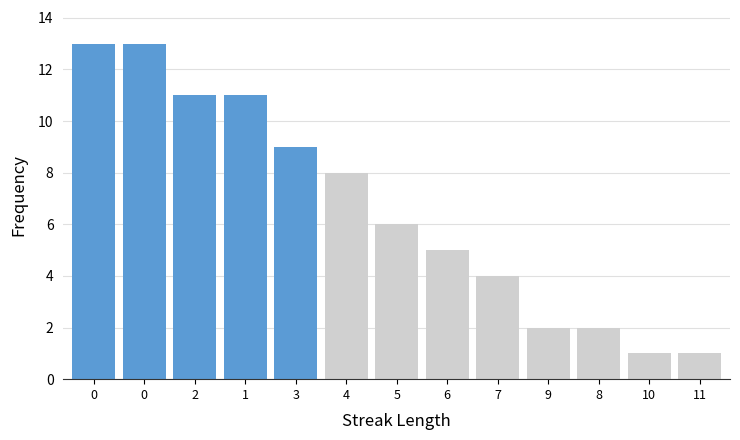

How many categories are shown in the chart?

13